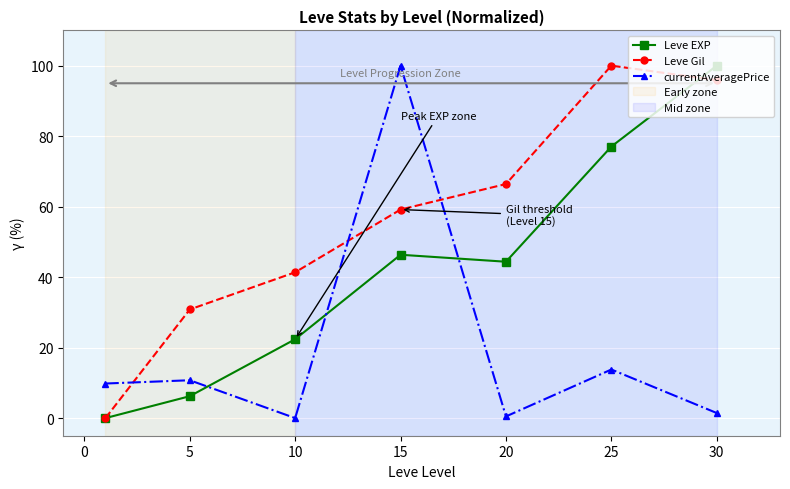

True or false: Leve EXP has more than 2 points higher than both neighbors.

False